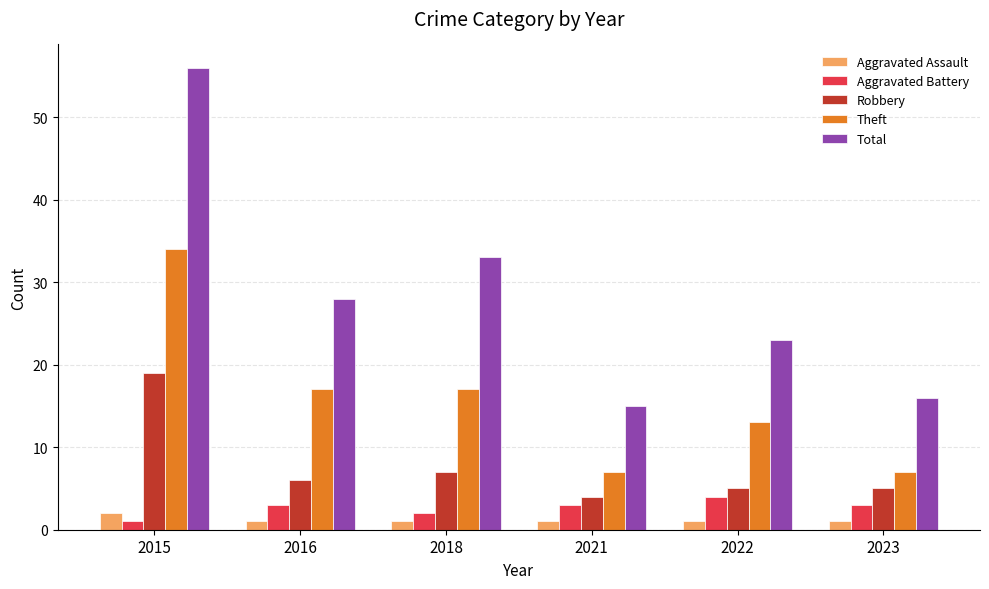

Rank the series at 2016 from highest to lowest value.

Total, Theft, Robbery, Aggravated Battery, Aggravated Assault